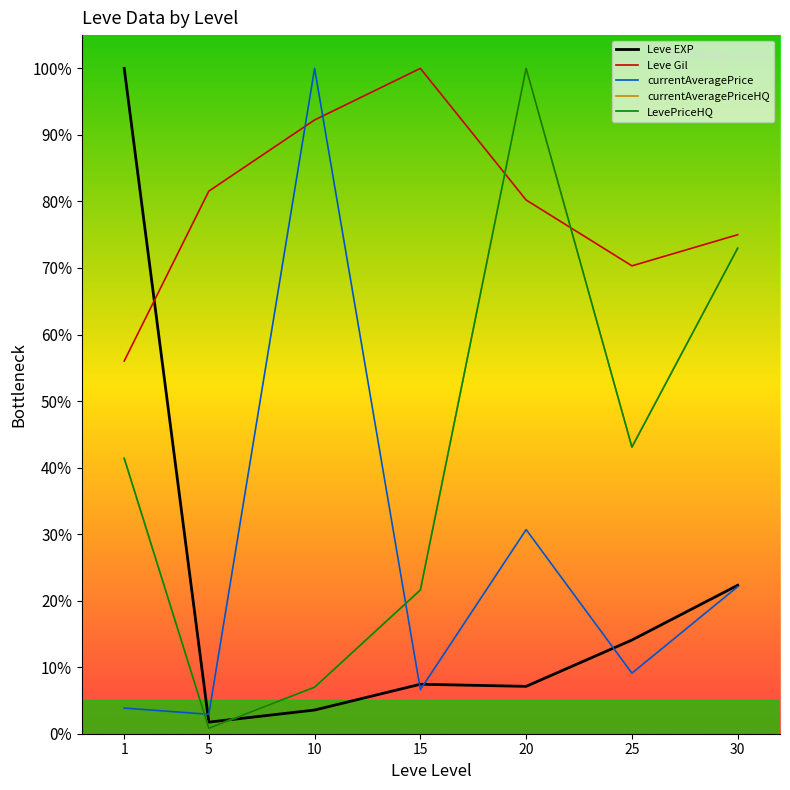

After their last crossing, which series has the higher values: LevePriceHQ or Leve EXP?

LevePriceHQ